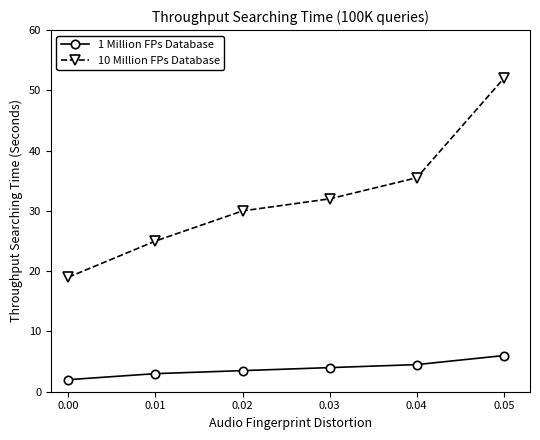

Reading left to right, list all the values displayed in this chart.

1 Million FPs Database: 0.00=2.0	0.01=3.0	0.02=3.5	0.03=4.0	0.04=4.5	0.05=6.0
10 Million FPs Database: 0.00=19.0	0.01=25.0	0.02=30.0	0.03=32.0	0.04=35.5	0.05=52.0